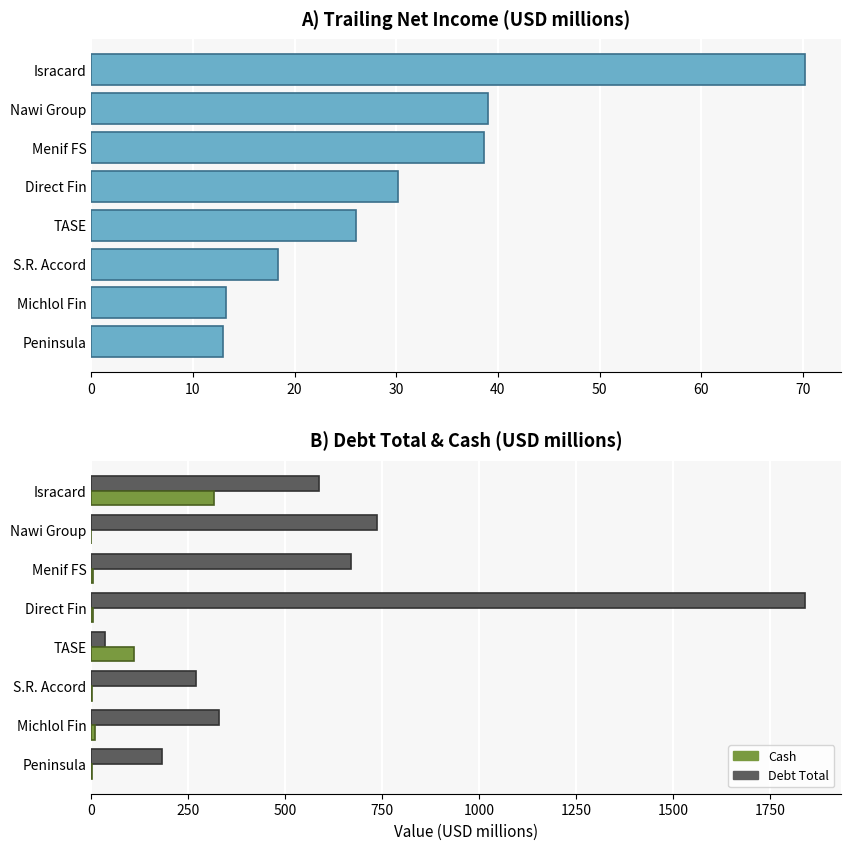

Reading left to right, what are all the values shown in this chart?

Trailing Net Income: 70.2	39.0	38.6	30.2	26.0	18.4	13.3	13.0
Debt Total: 587.8	737.1	669.6	1838.9	35.6	271.1	329.7	181.8
Cash: 315.3	0.1	5.8	5.4	109.0	3.1	8.9	1.9